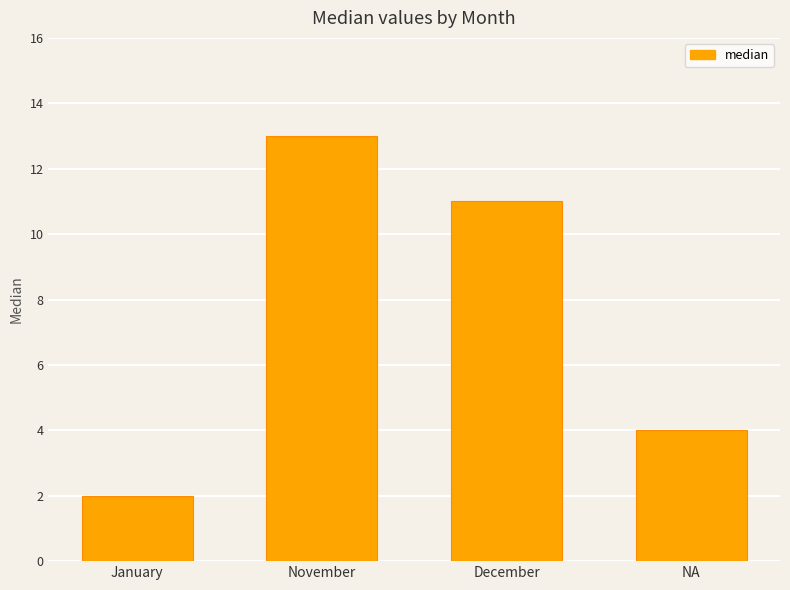

List the labels in order of value, largest first.

November, December, NA, January